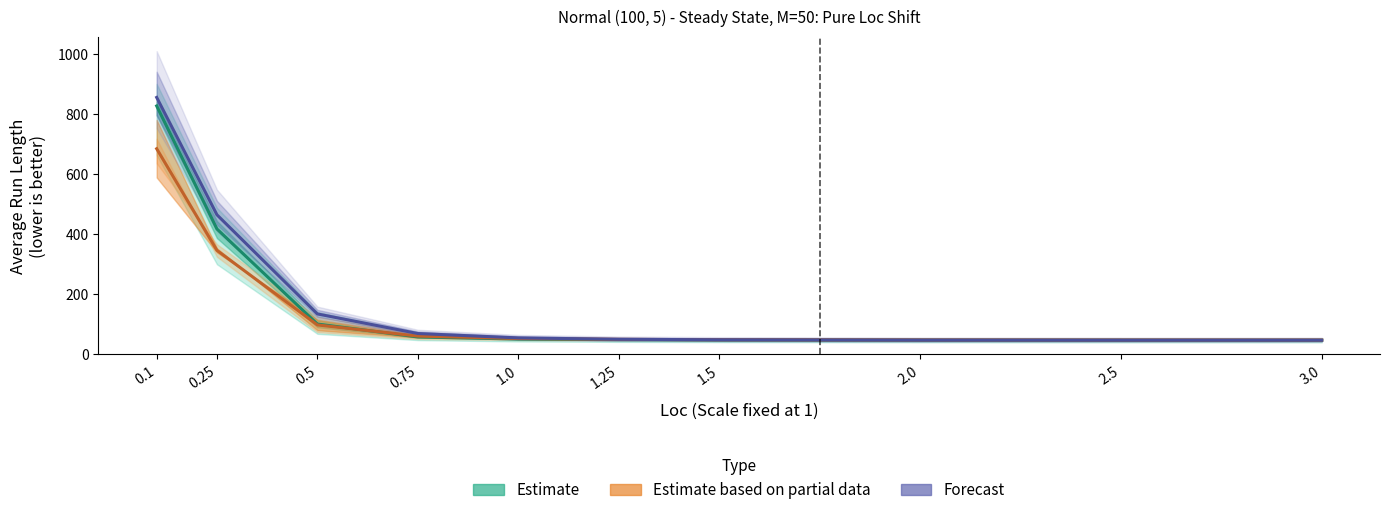

What is the total value across all series at 1.5?

146.6